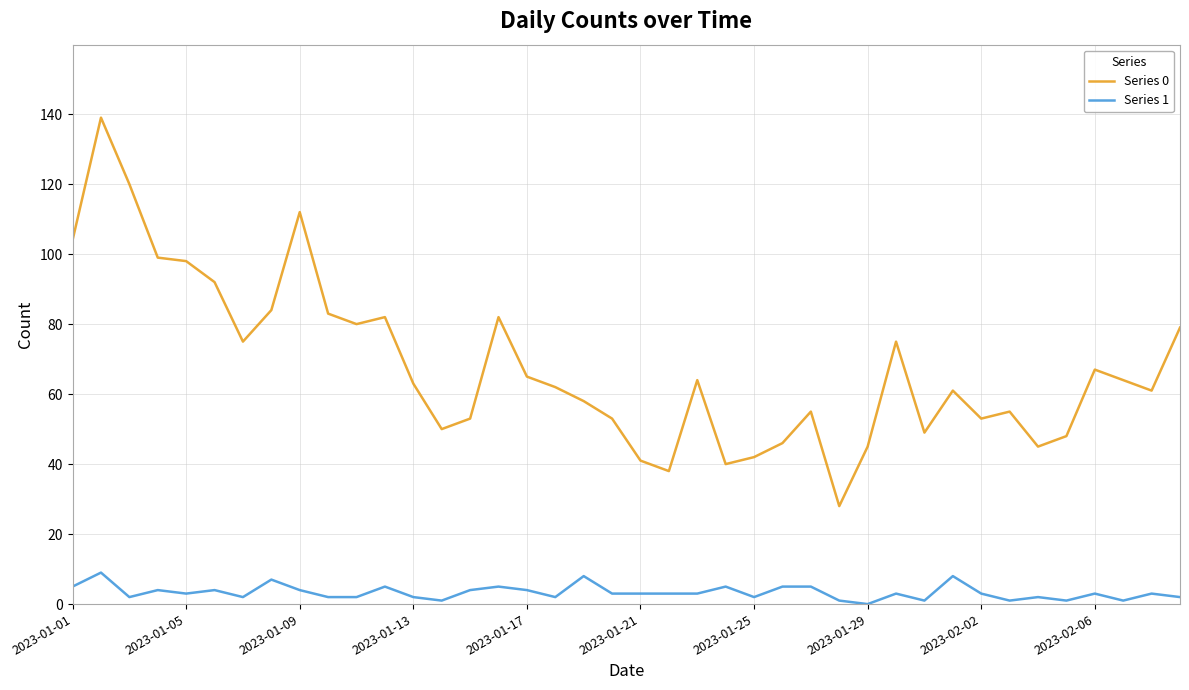

True or false: Series 1 and Series 0 intersect in this chart.

False